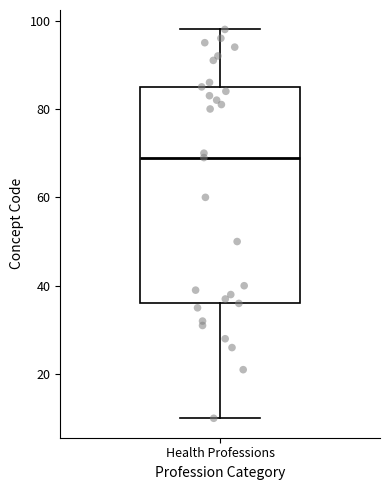

Read this box plot against the y-axis: the position of the median line, the range covered by the box, and the ends of both whiskers. The values are not printed on the chart, so give them approximately, as read against the axis.

median 70, box 36 to 86, whiskers 10 to 98